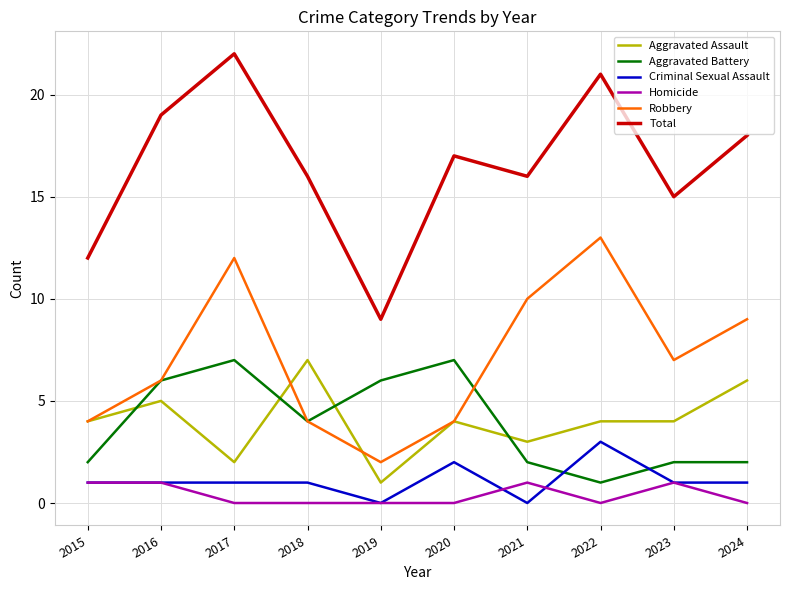

Reading right to left, transcribe all the data shown in this chart.

Aggravated Assault: 6	4	4	3	4	1	7	2	5	4
Aggravated Battery: 2	2	1	2	7	6	4	7	6	2
Criminal Sexual Assault: 1	1	3	0	2	0	1	1	1	1
Homicide: 0	1	0	1	0	0	0	0	1	1
Robbery: 9	7	13	10	4	2	4	12	6	4
Total: 18	15	21	16	17	9	16	22	19	12